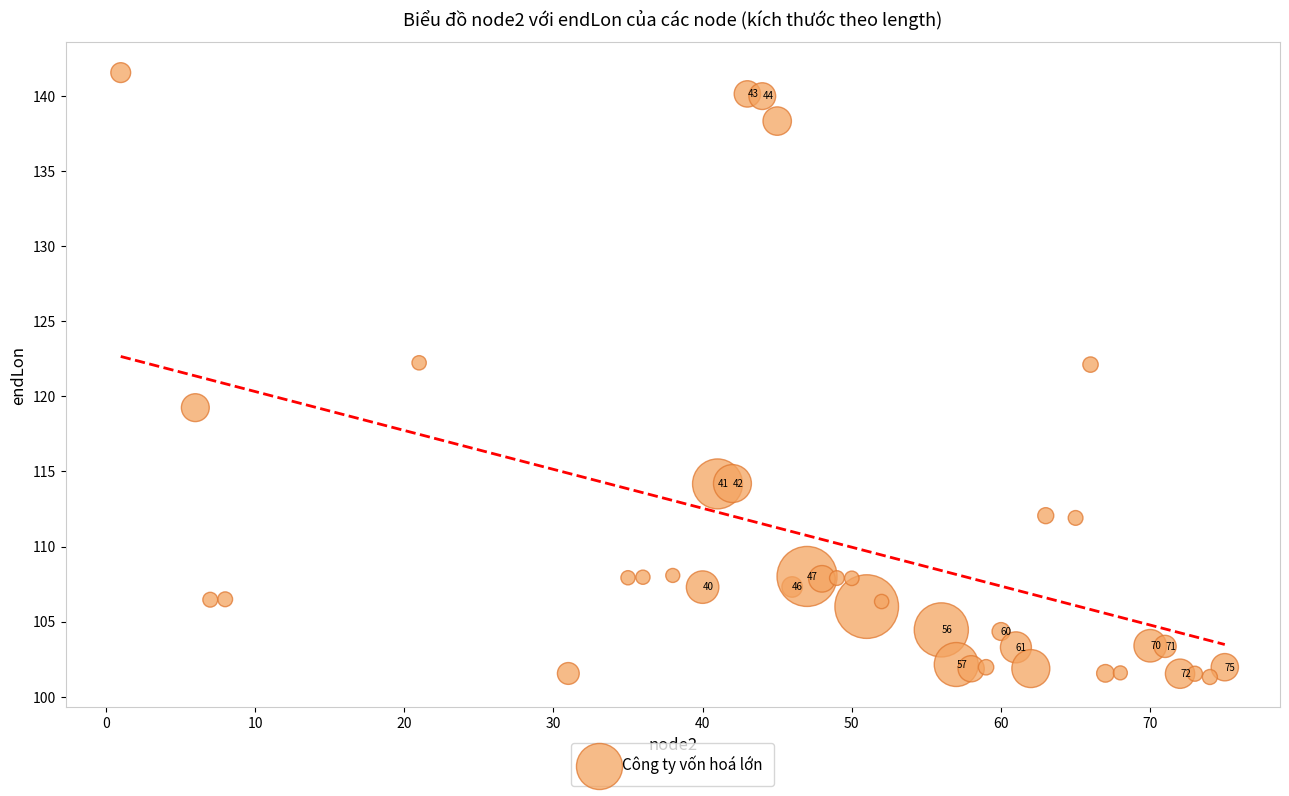

What is the range of X values (max minus min)?

74.0